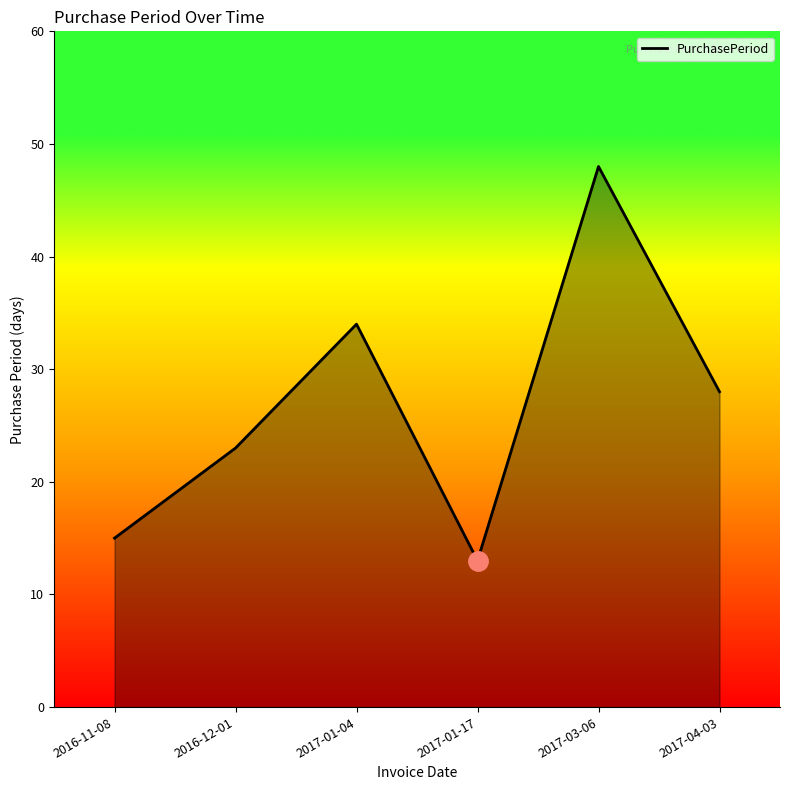

At which category does the chart reach its peak across all series?

2017-03-06